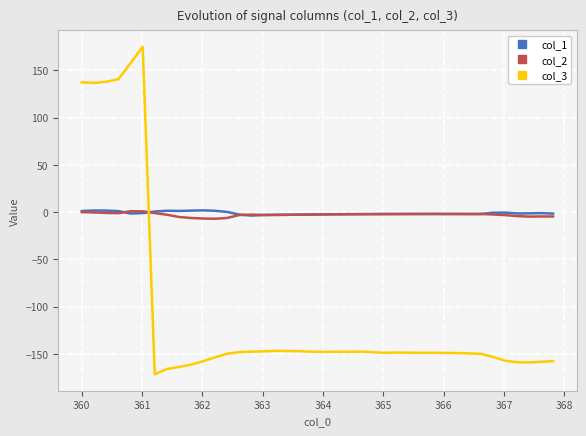

Which series has the largest range (max minus min)?

col_3